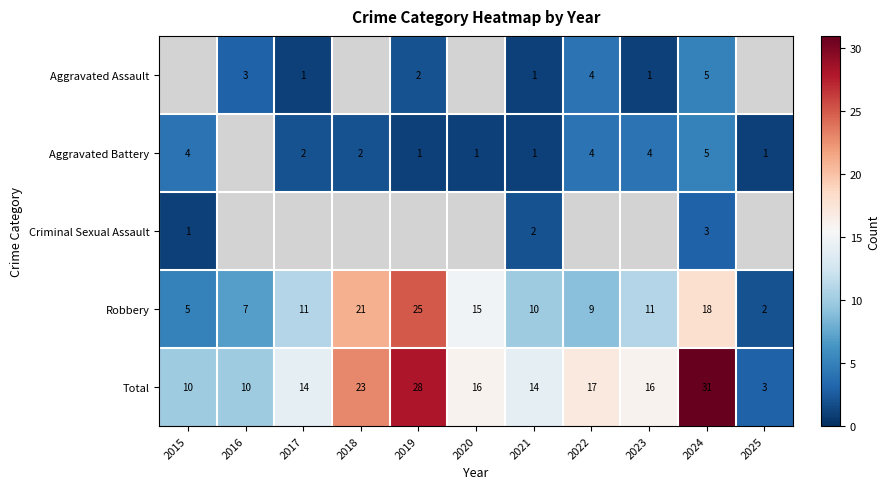

Is the value of Robbery at 2018 greater than the value of Total at 2023?

Yes